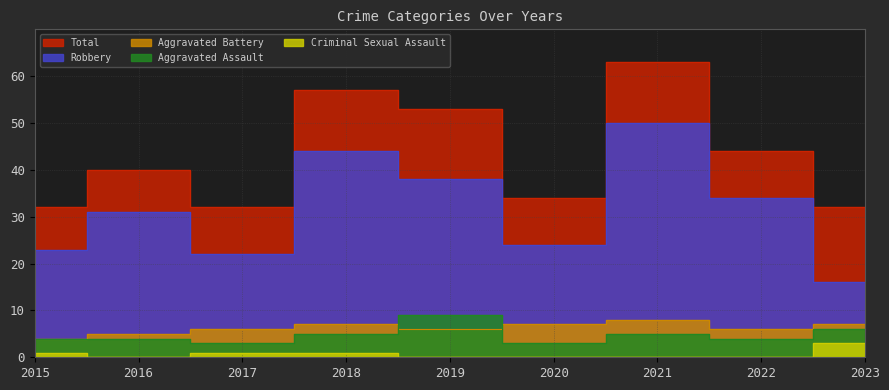

List the labels in order of Robbery value, largest first.

2021, 2018, 2019, 2022, 2016, 2020, 2015, 2017, 2023